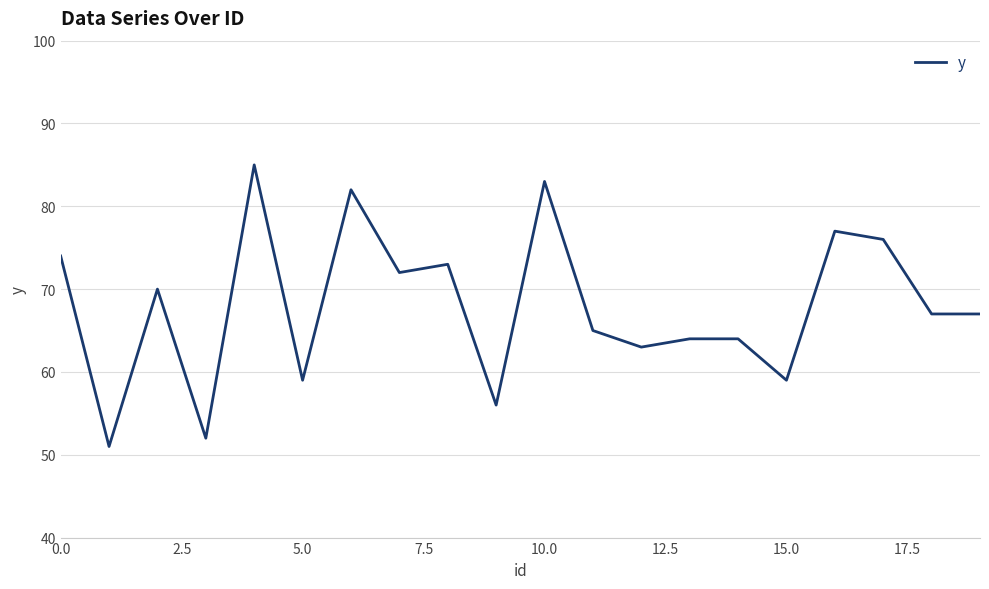

What is the difference between the maximum and minimum values?

34